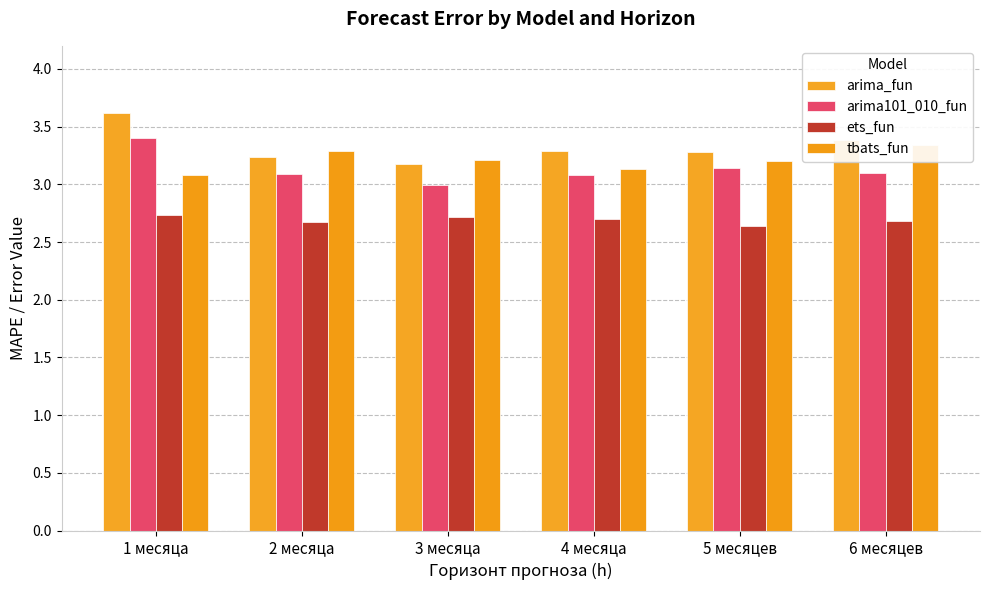

What is the average value of the ets_fun series?

2.7